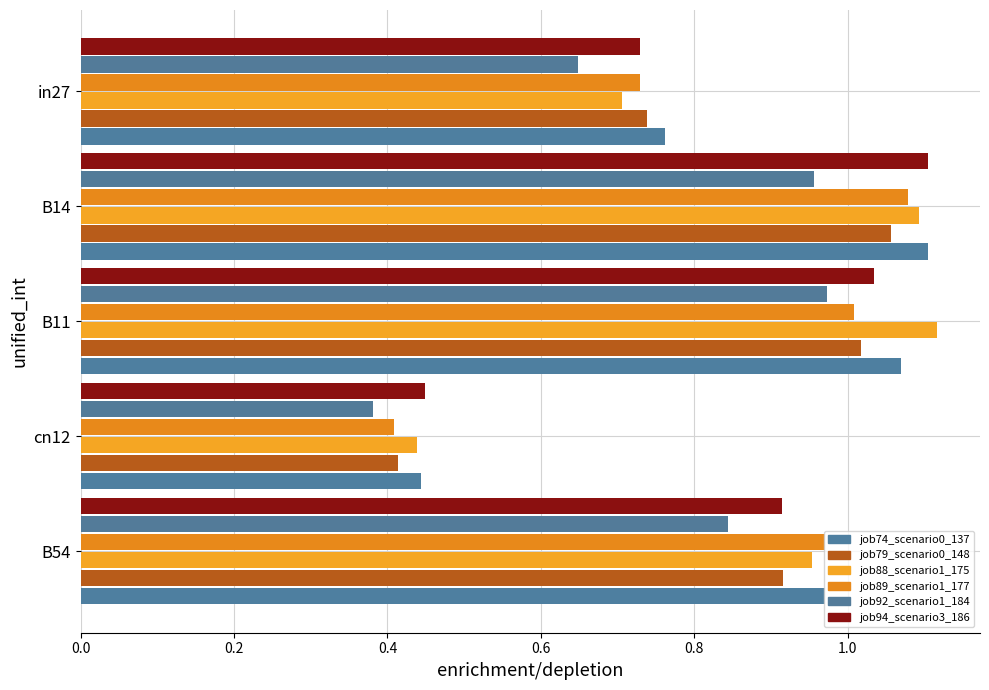

How many categories are shown in the chart?

5